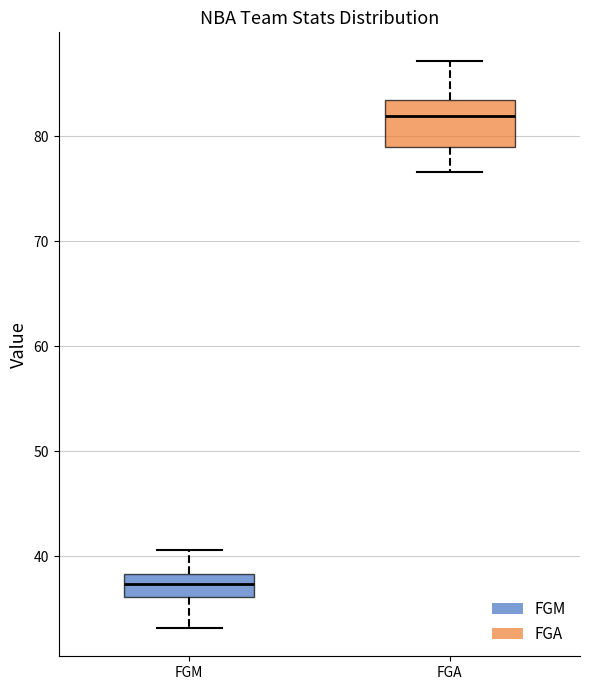

Which box is the tallest, from its lower edge to its upper edge?

FGA